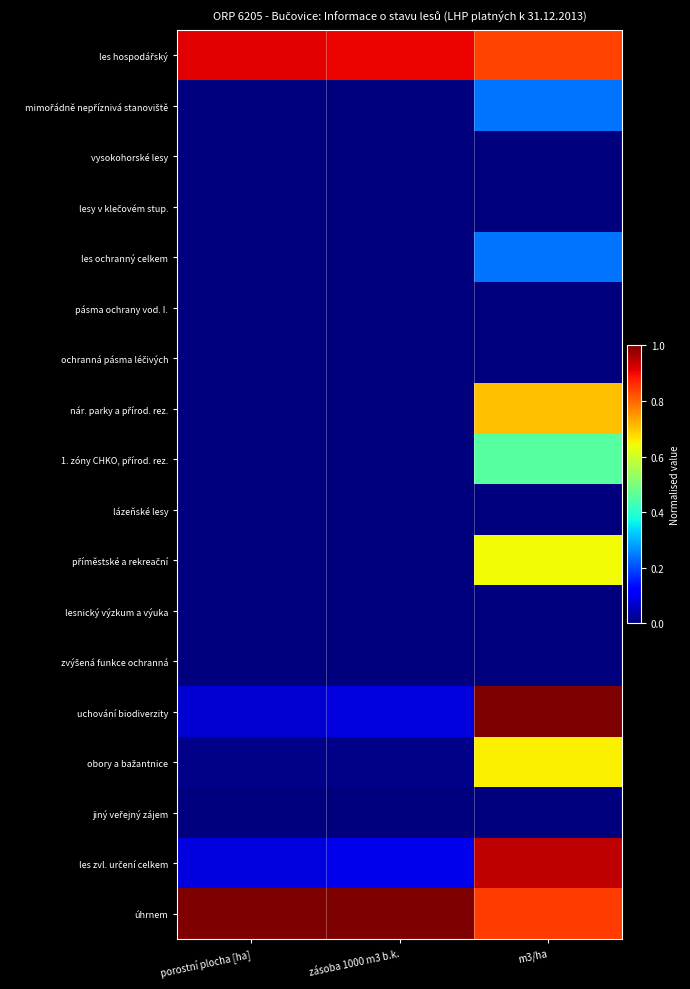

Rank the series at m3/ha from lowest to highest value.

vysokohorské lesy, lesy v klečovém stup., pásma ochrany vod. I., ochranná pásma léčivých, lázeňské lesy, lesnický výzkum a výuka, zvýšená funkce ochranná, jiný veřejný zájem, mimořádně nepříznivá stanoviště, les ochranný celkem, 1. zóny CHKO, přírod. rez., příměstské a rekreační, obory a bažantnice, nár. parky a přírod. rez., les hospodářský, úhrnem, les zvl. určení celkem, uchování biodiverzity